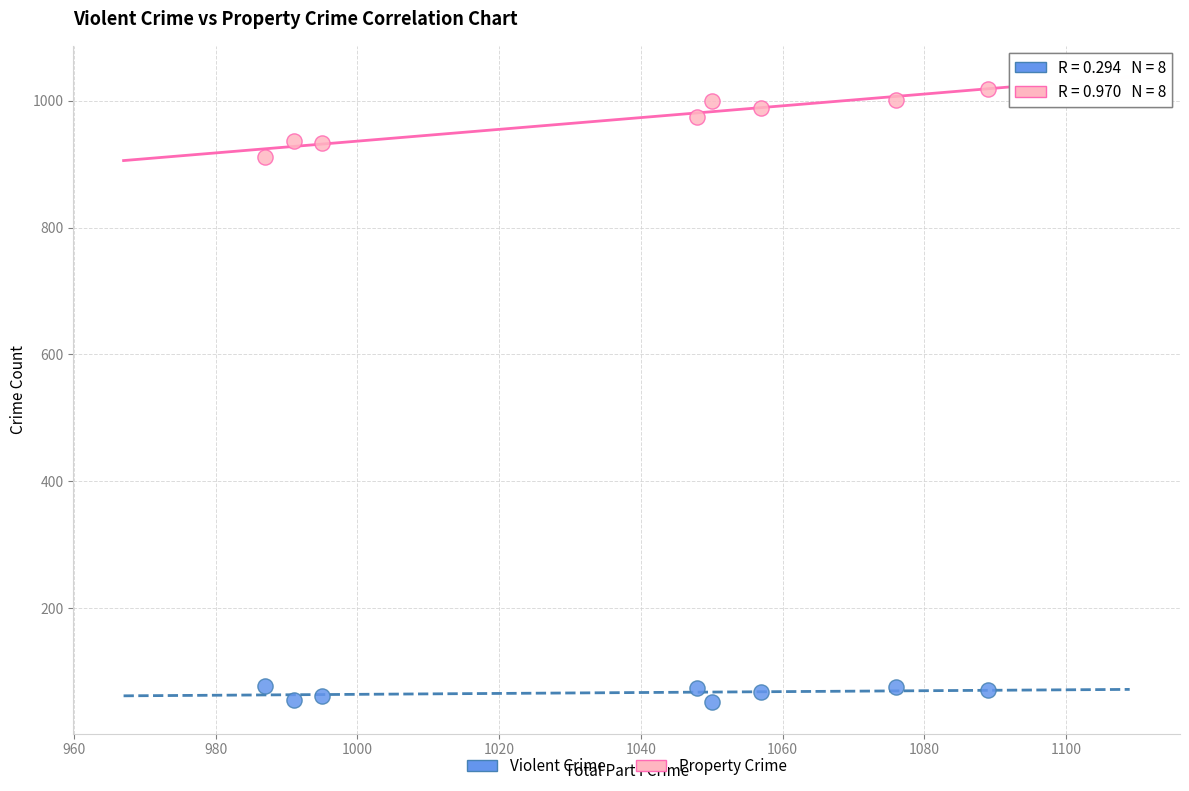

Across all data points, what is the range of X values (max minus min)?

102